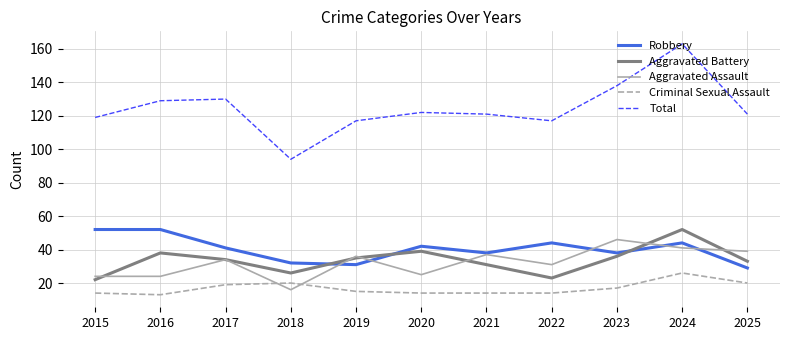

How many lines are shown in the chart?

5